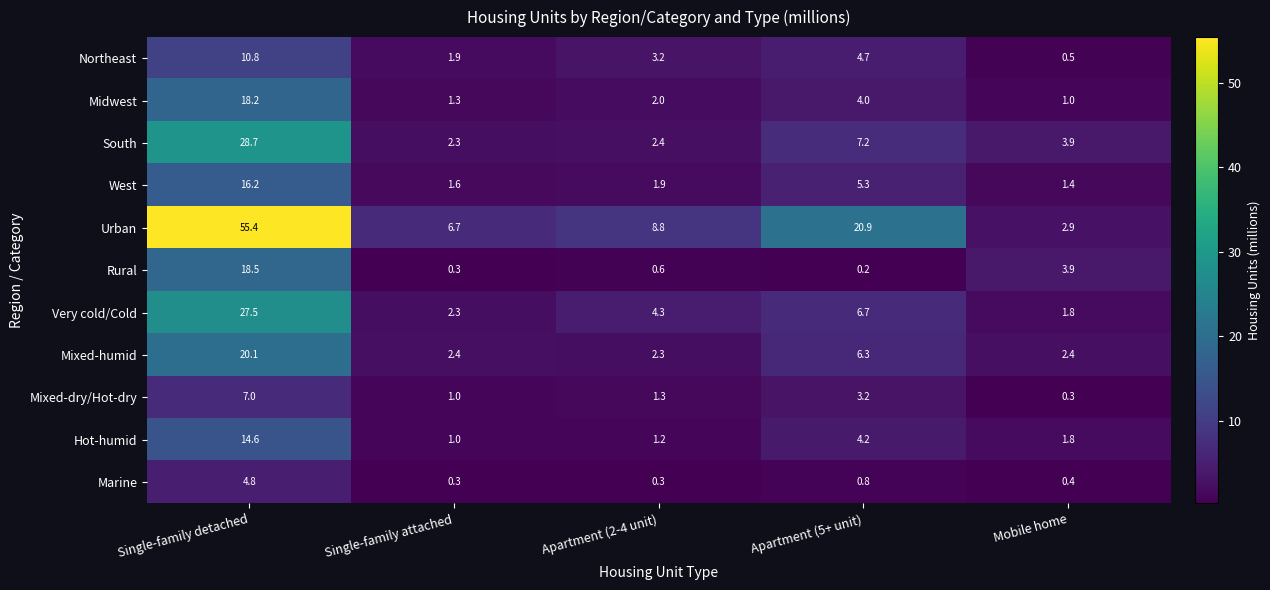

What is the minimum value for Mixed-dry/Hot-dry?

0.3